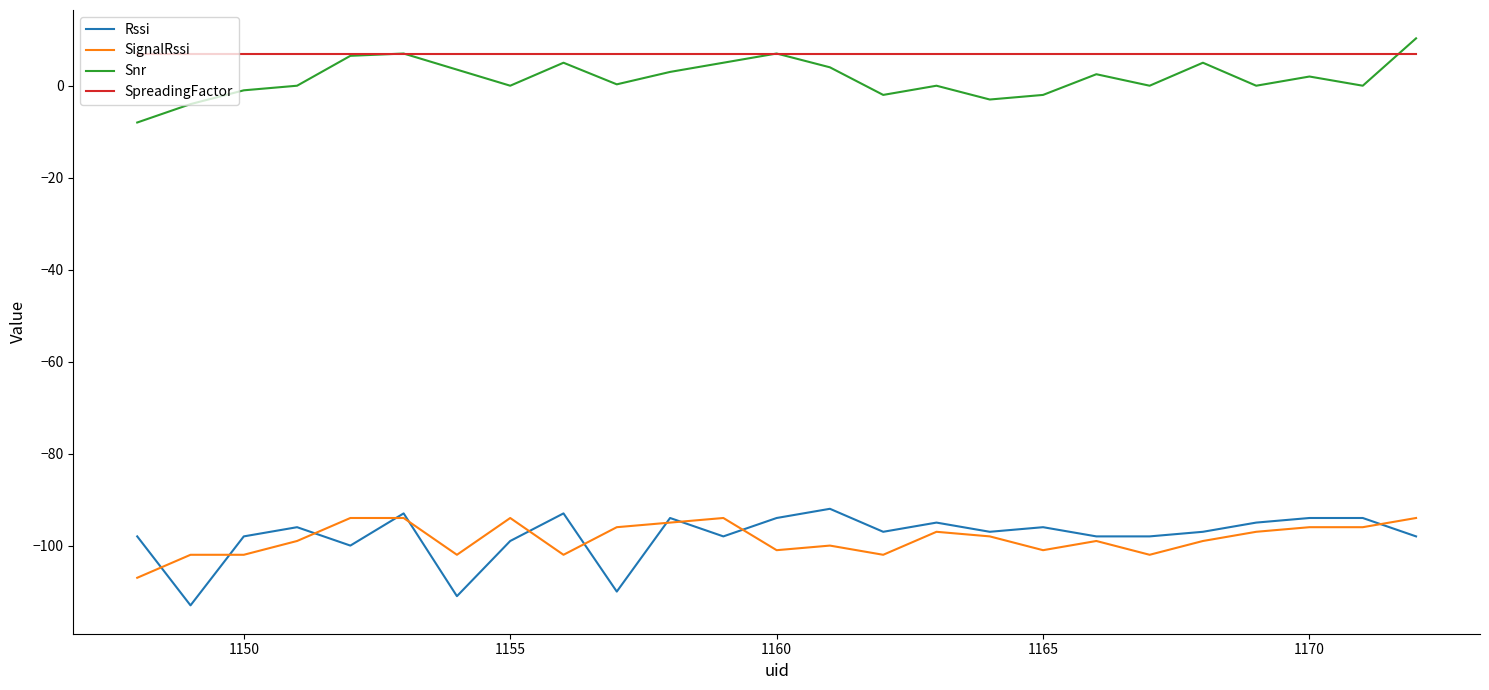

Which series has the largest total across all categories?

SpreadingFactor